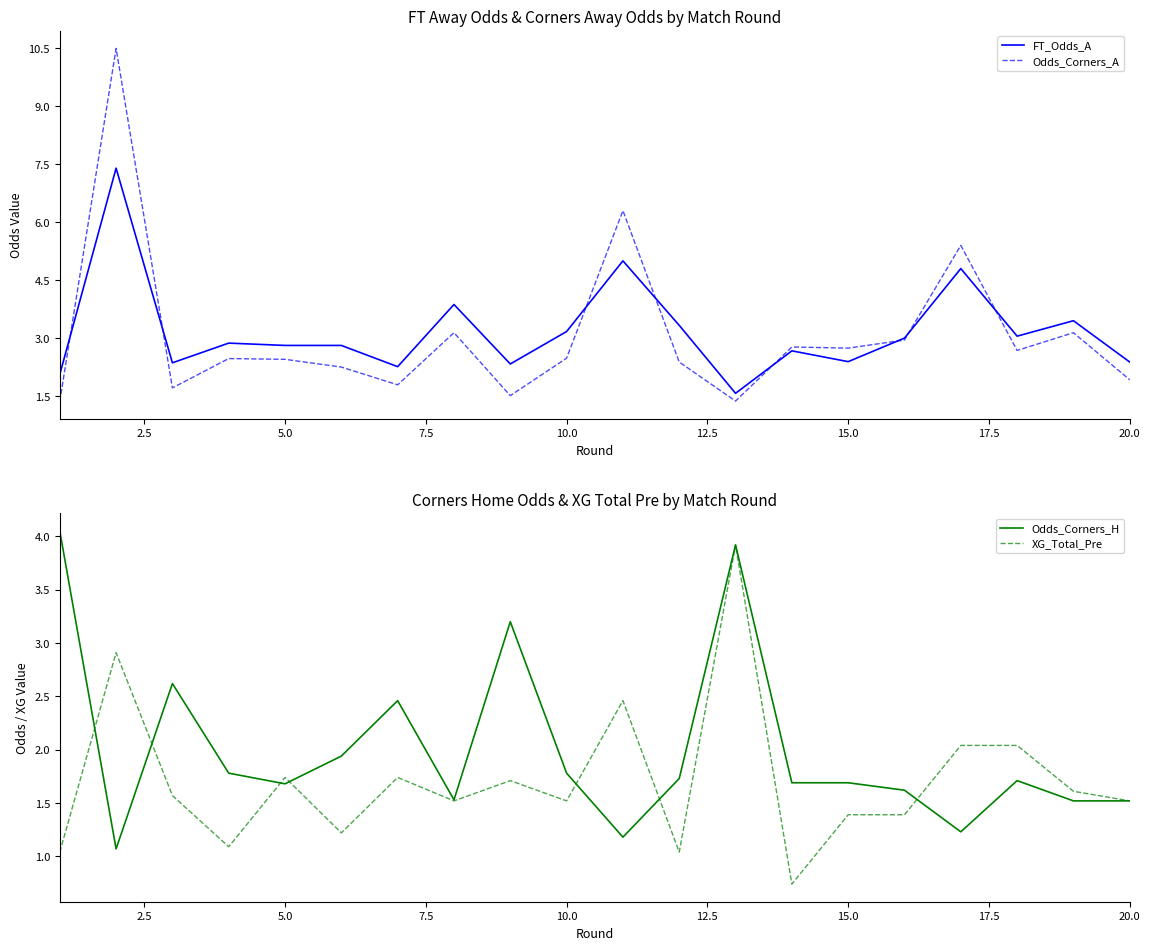

What is the minimum value for FT_Odds_A?

1.6